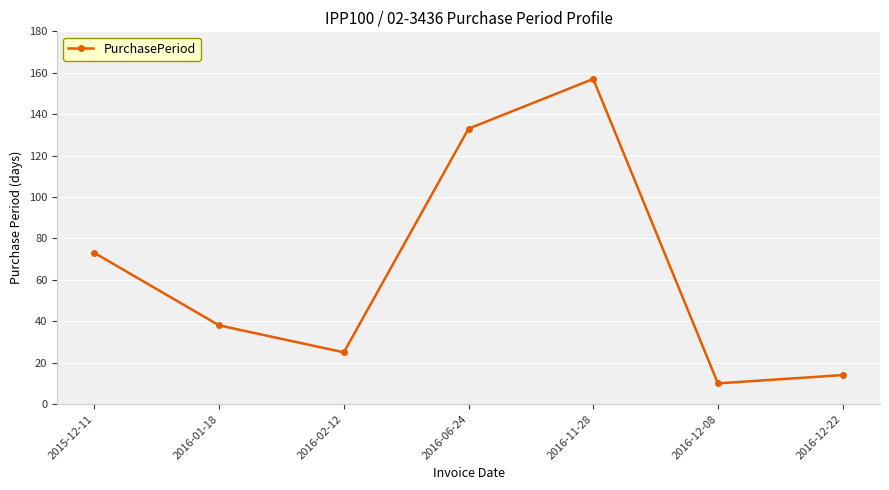

What is the ratio of the value at 2016-02-12 to the value at 2016-01-18?

0.7